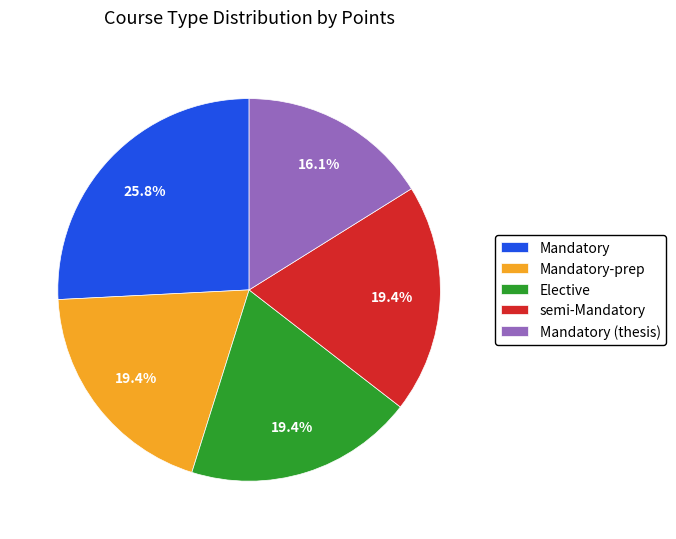

How many slices are in this pie chart?

5